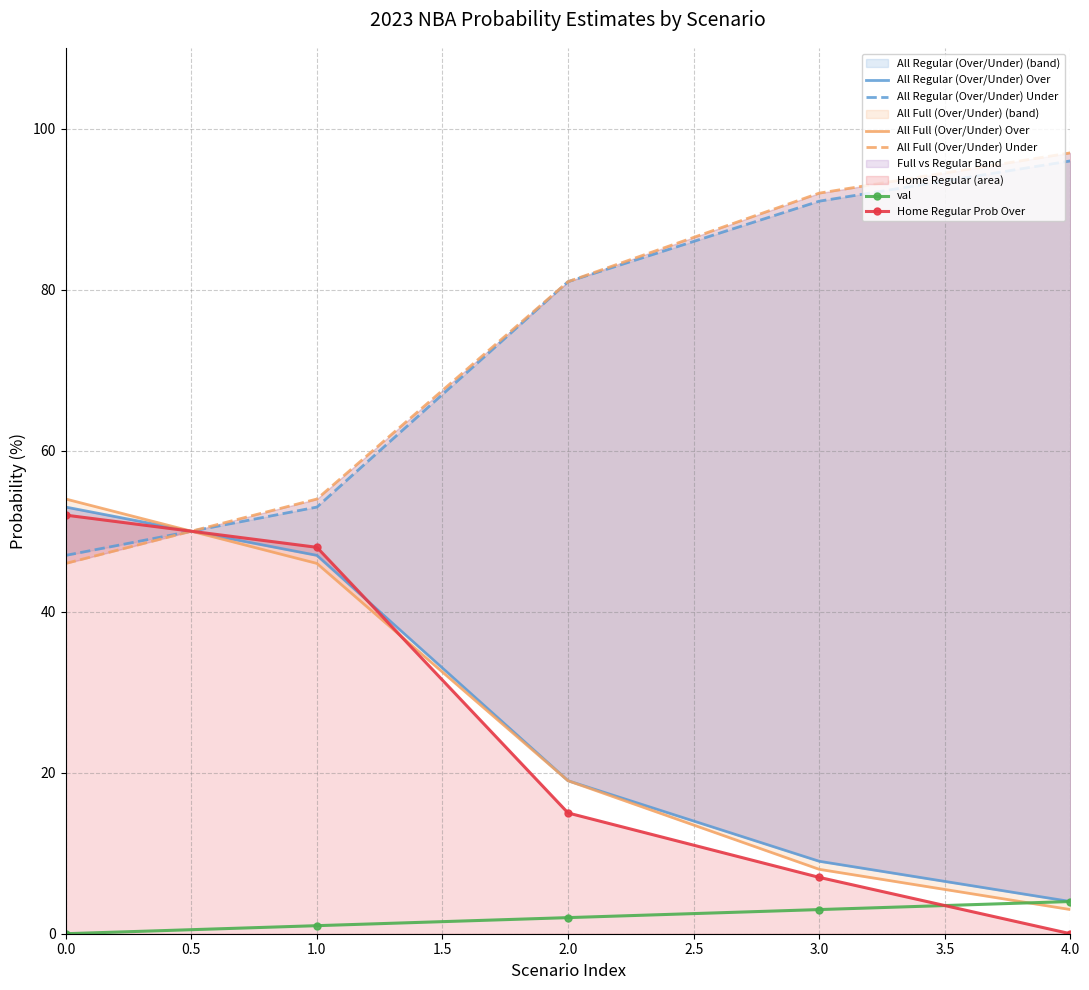

What are all the series names shown in the legend?

All Regular (Over/Under) Over, All Regular (Over/Under) Under, All Full (Over/Under) Over, All Full (Over/Under) Under, val, Home Regular Prob Over